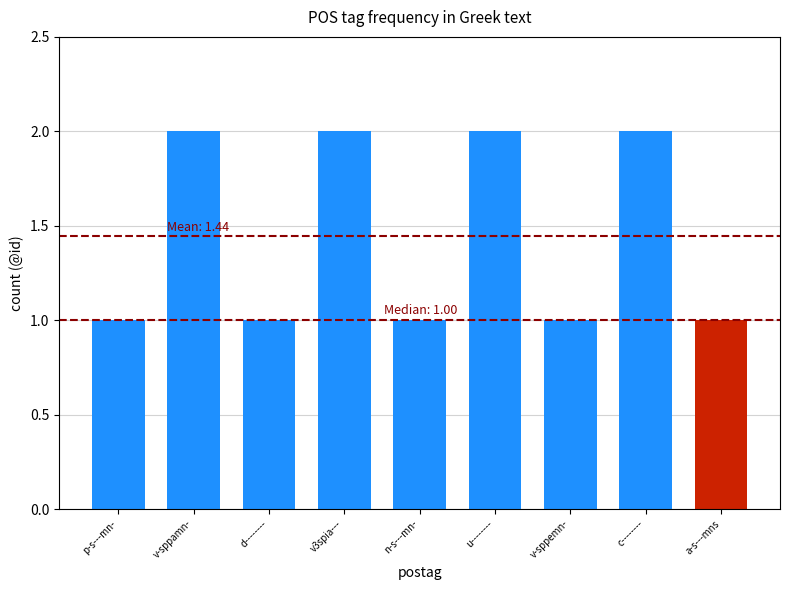

List the labels in order of value, smallest first.

p-s---mn-, d--------, n-s---mn-, v-sppemn-, a-s---mns, v-sppamn-, v3spia---, u--------, c--------